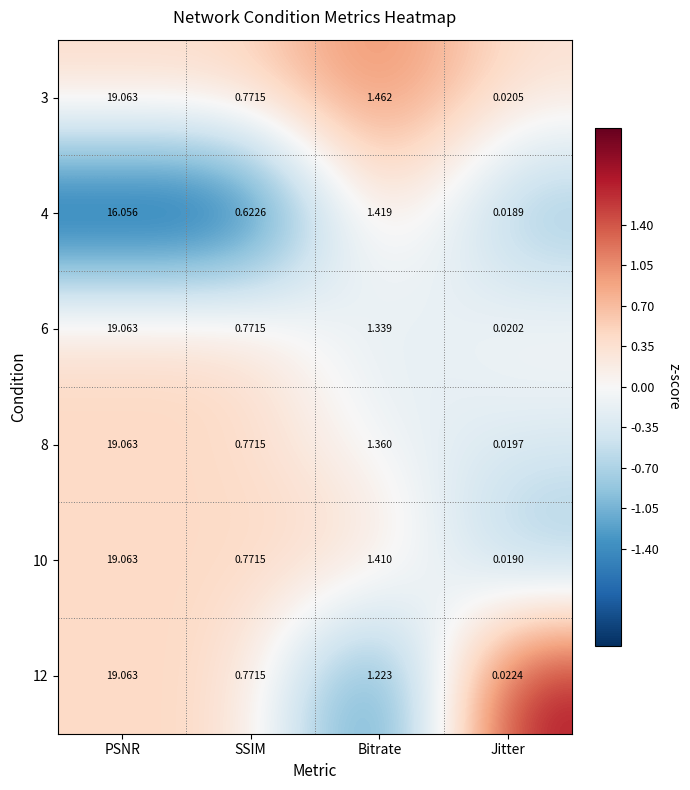

Is the value of 4 at Jitter greater than the value of 12 at SSIM?

No